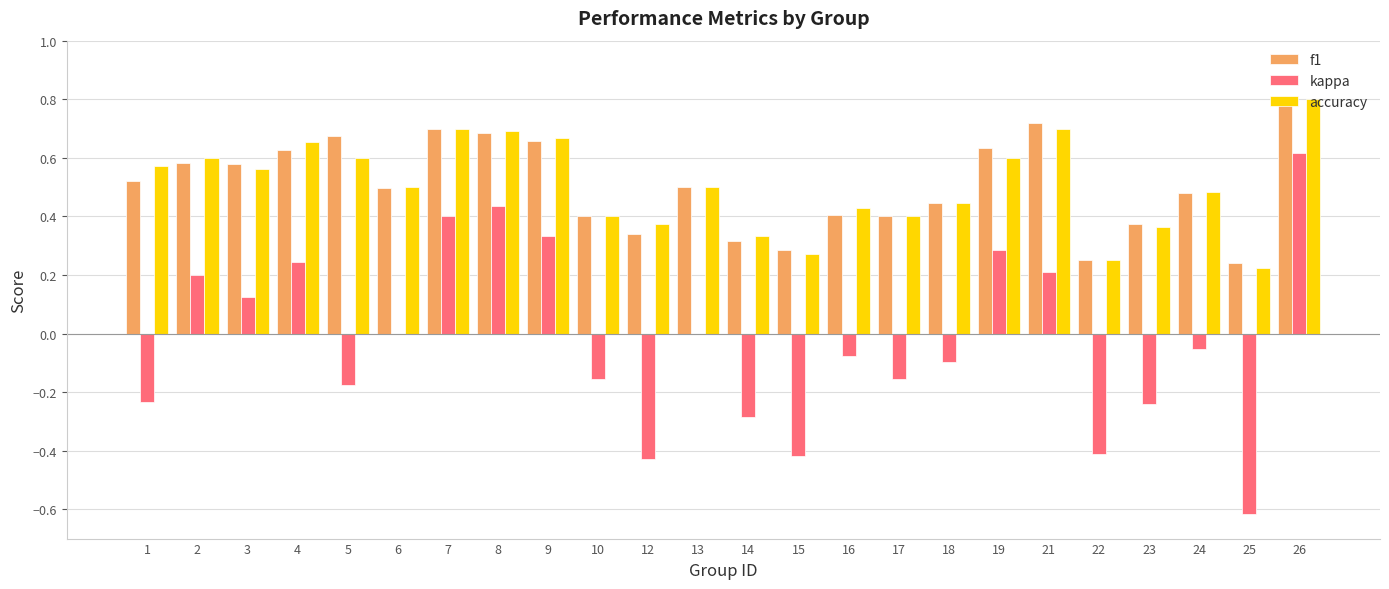

How many groups of bars are there?

24